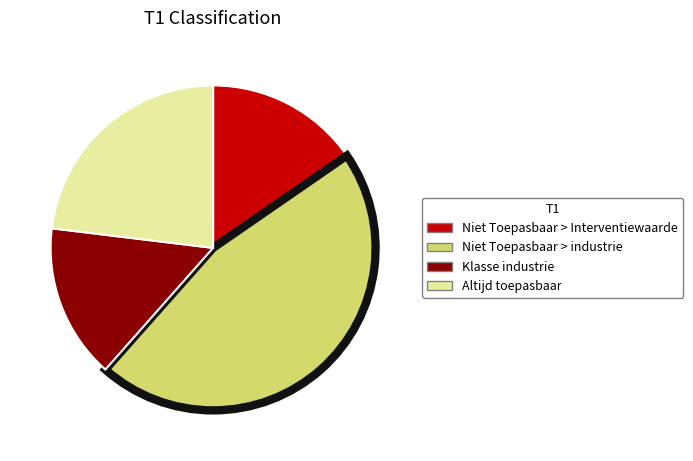

Combined, do Niet Toepasbaar > Interventiewaarde and Klasse industrie account for over 50%?

No